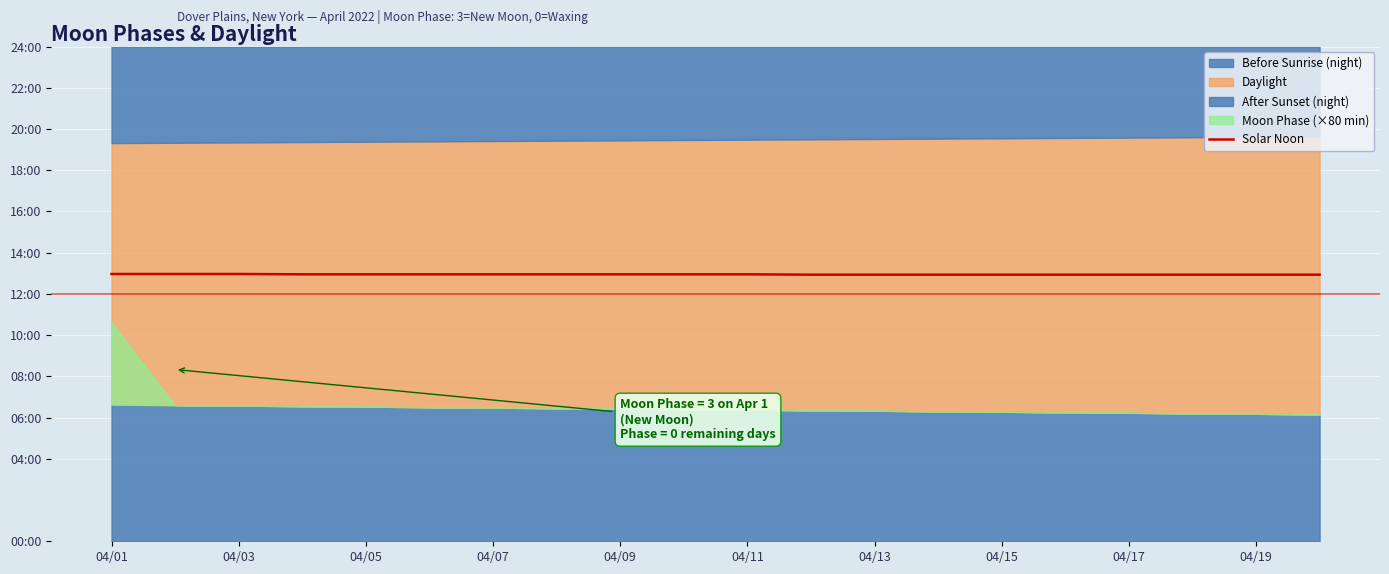

Where is the data nearest to the value 777?

04/07